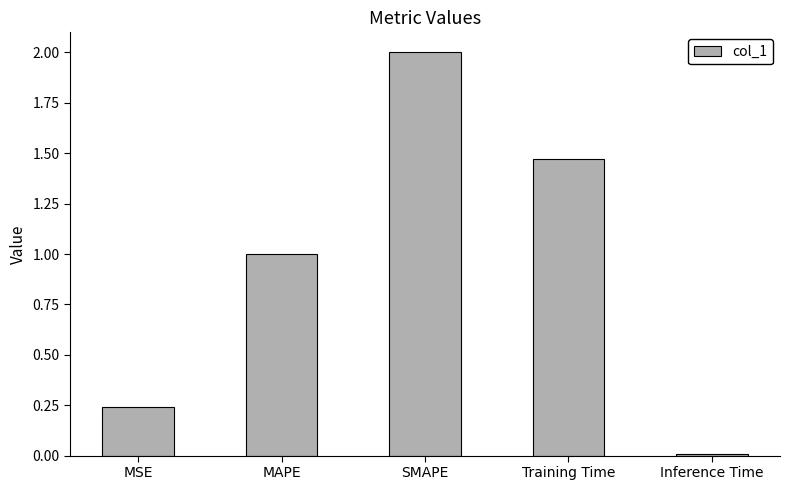

True or false: the data shows 2.8 at SMAPE.

False